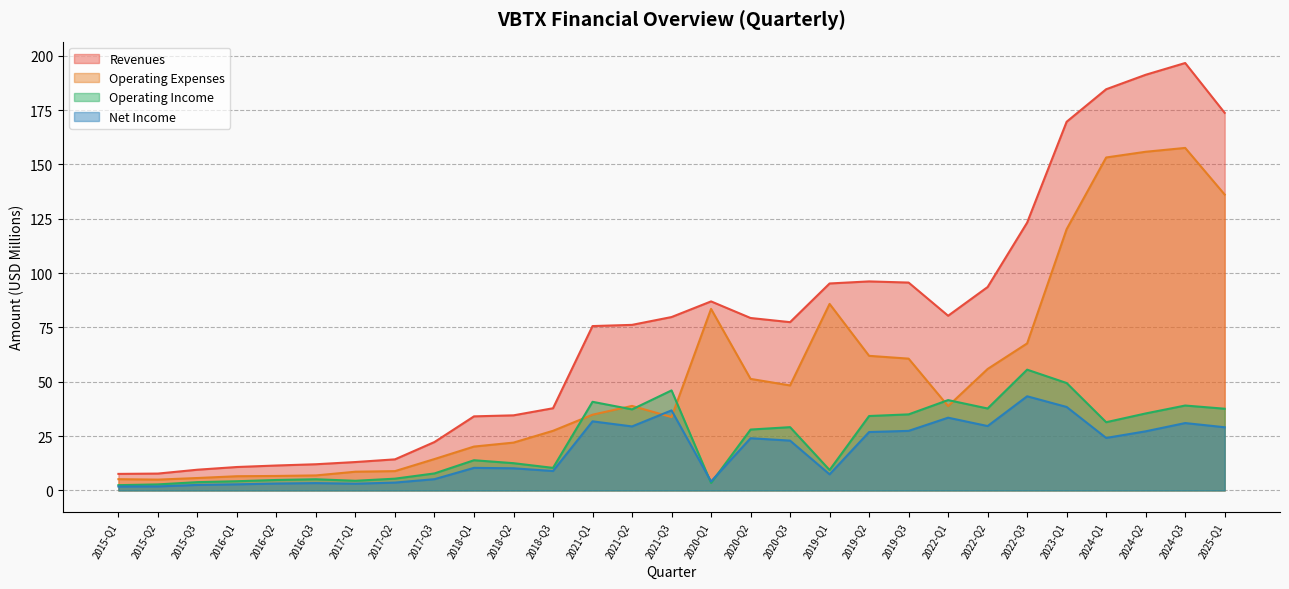

Which series has the largest total across all categories?

Revenues